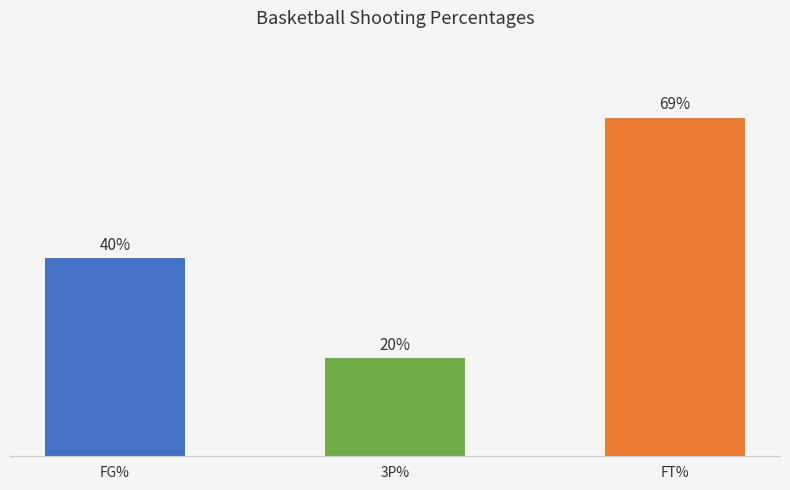

At which category does the chart reach its peak across all series?

FT%